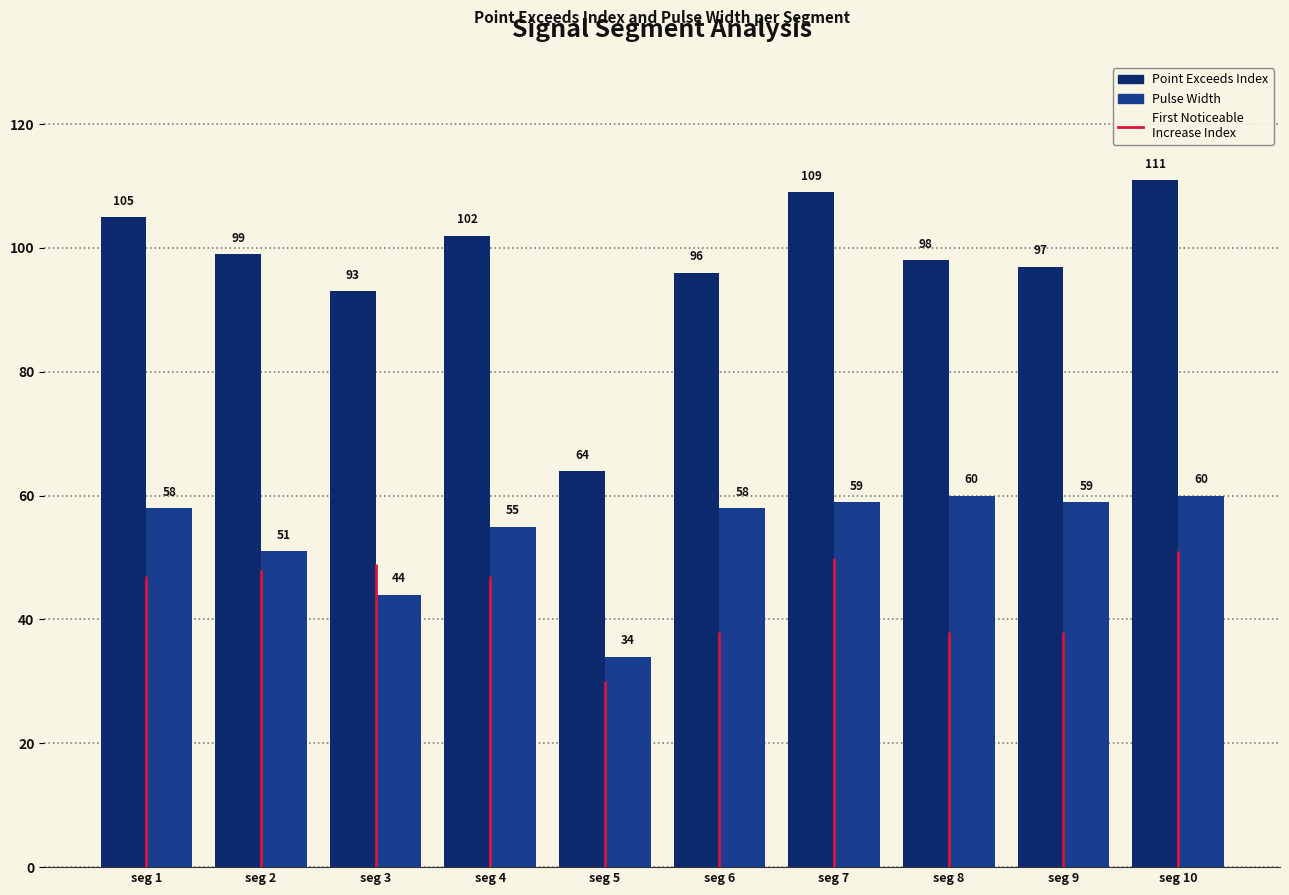

At which label does Point_Exceeds_Index first exceed 99?

seg 1